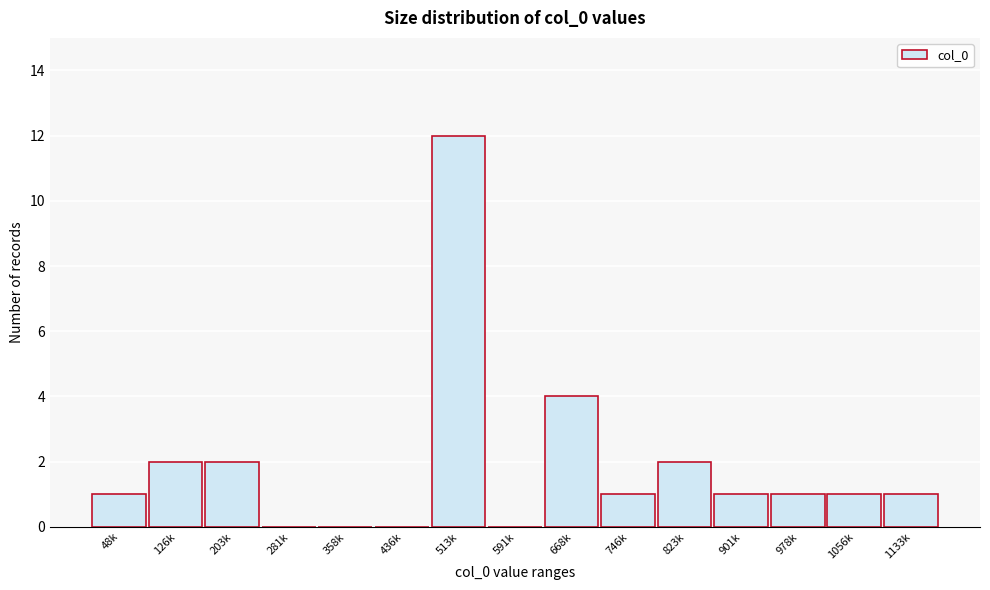

Reading left to right, extract all data points from this chart.

48k=1	126k=2	203k=2	281k=0	358k=0	436k=0	513k=12	591k=0	668k=4	746k=1	823k=2	901k=1	978k=1	1056k=1	1133k=1